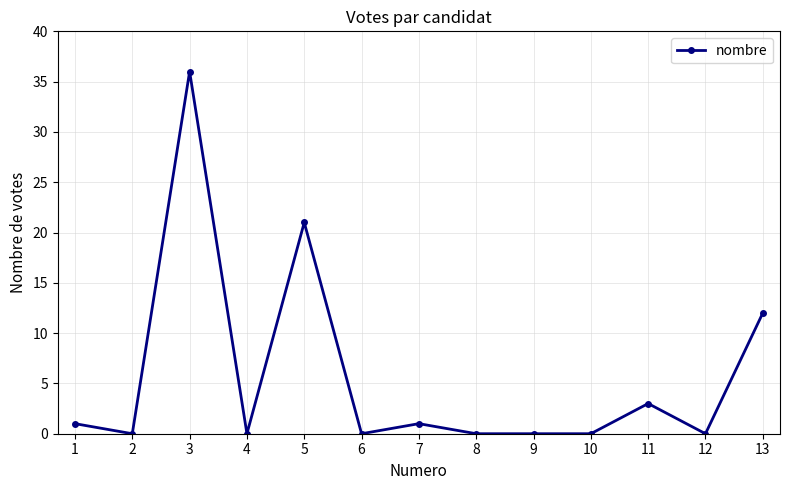

Reading left to right, extract all data points from this chart.

1	0	36	0	21	0	1	0	0	0	3	0	12